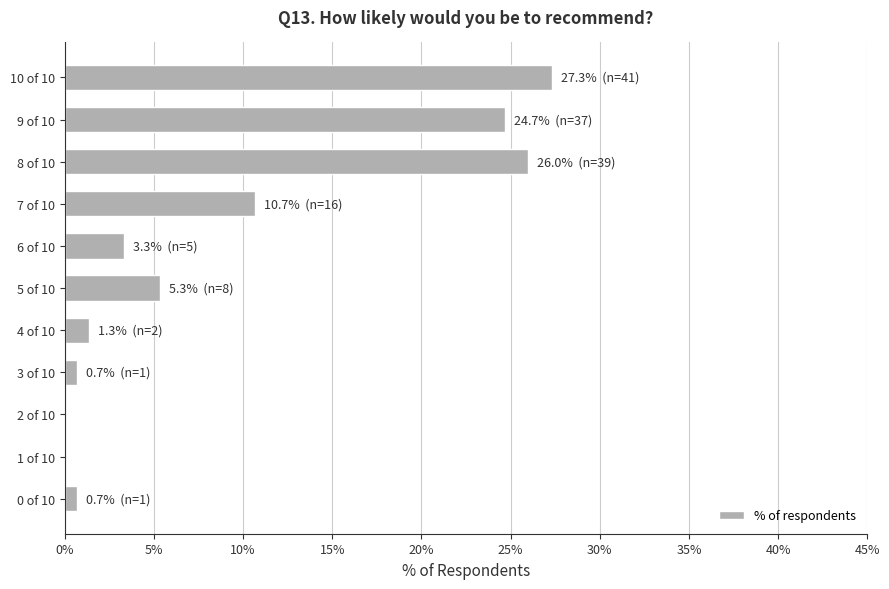

What is the approximate value at 7 of 10?

10.7